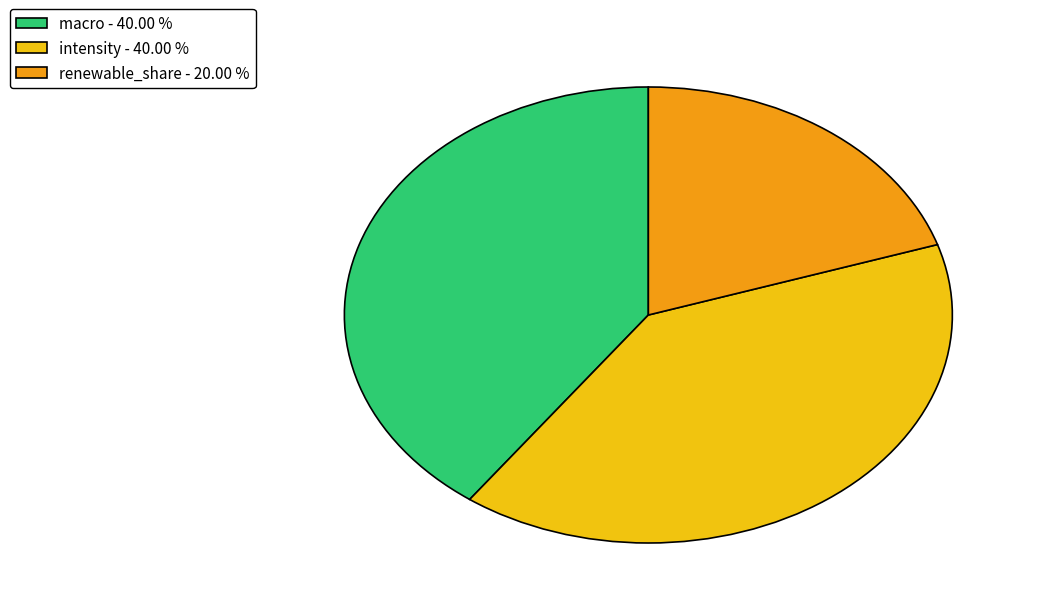

How many slices are in this pie chart?

3